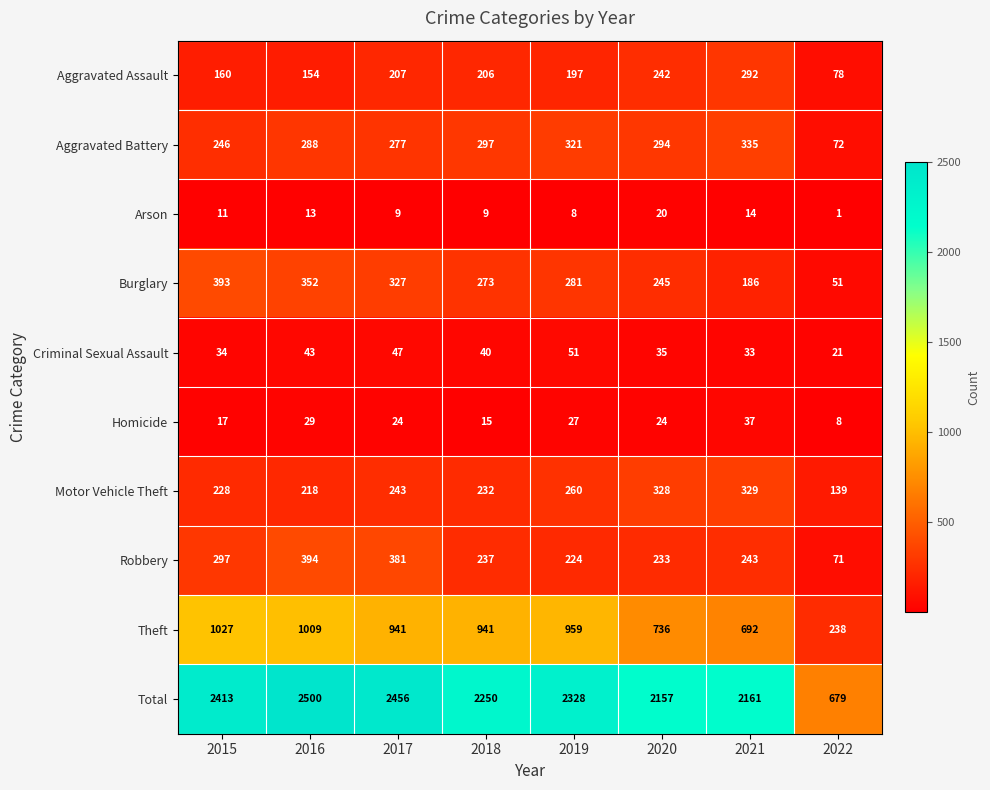

What is the approximate value of Theft at 2018?

941